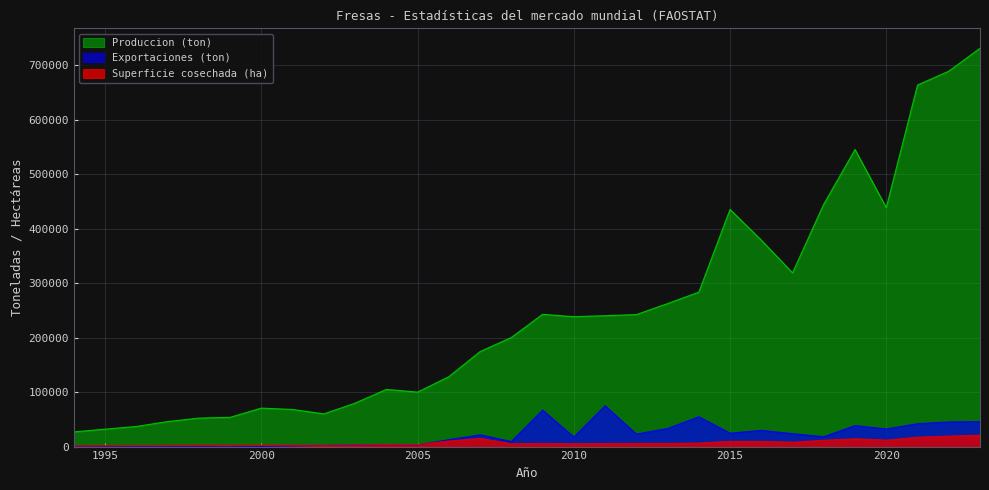

Count the number of data series in this chart.

3